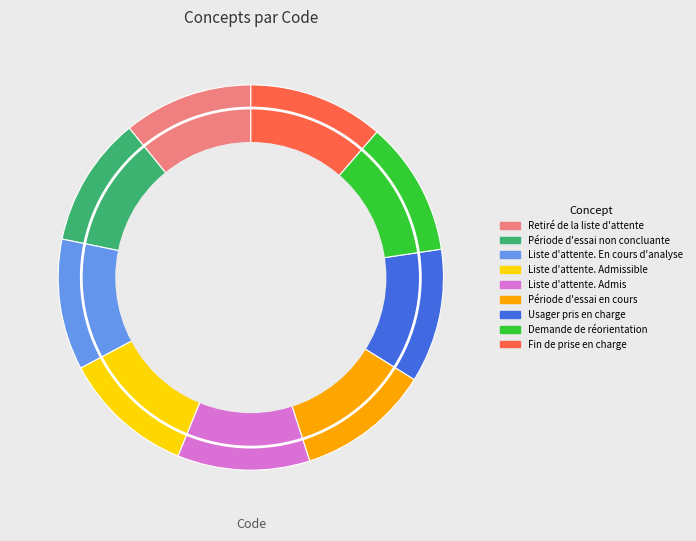

Is the sum of Fin de prise en charge and Retiré de la liste d'attente greater than half?

No